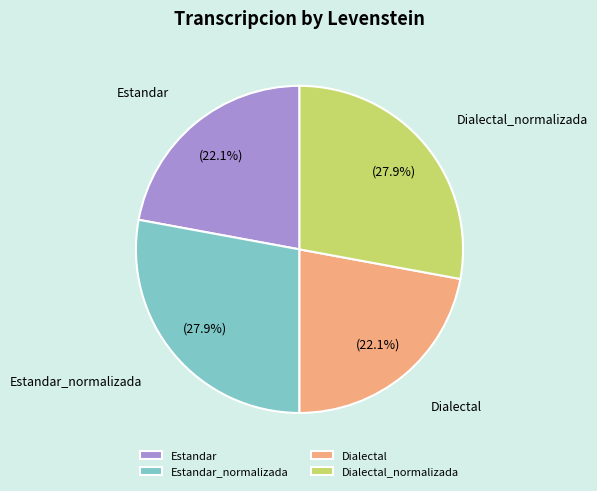

What percentage is the Estandar slice, to the nearest percent?

22%